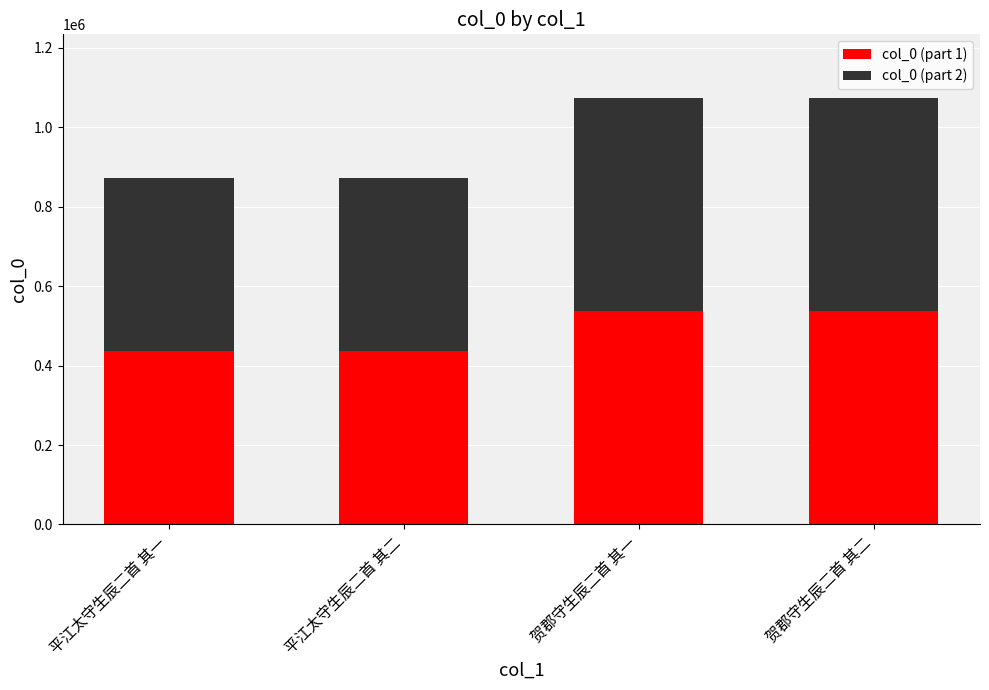

What are all the series names shown in the legend?

col_0 (part 1), col_0 (part 2)